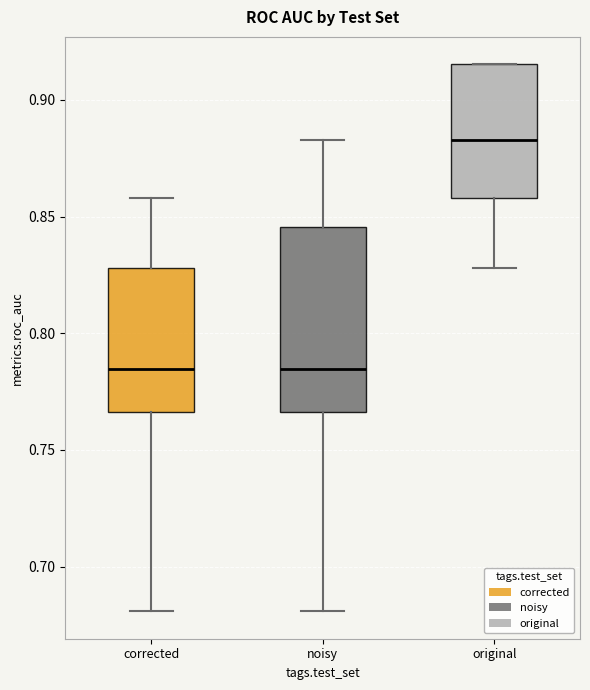

Reading left to right, transcribe this box plot: for each box, give where its median line is, the range the box spans, and where its two whiskers end, as read against the y-axis. The values are not printed on the chart, so give them approximately, as read against the axis.

corrected: median 0.785, box 0.765 to 0.830, whiskers 0.680 to 0.860
noisy: median 0.785, box 0.765 to 0.845, whiskers 0.680 to 0.885
original: median 0.885, box 0.860 to 0.915, whiskers 0.830 to 0.915